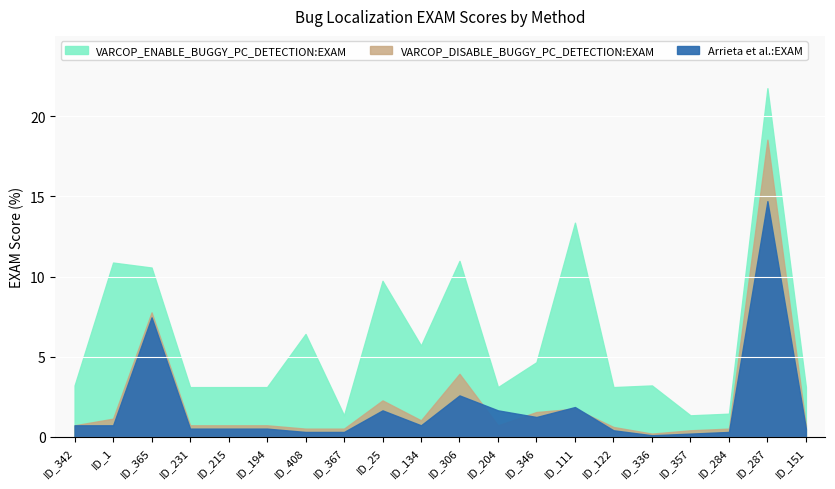

What is the difference between the maximum and minimum values in the VARCOP_DISABLE_BUGGY_PC_DETECTION:EXAM series?

18.3